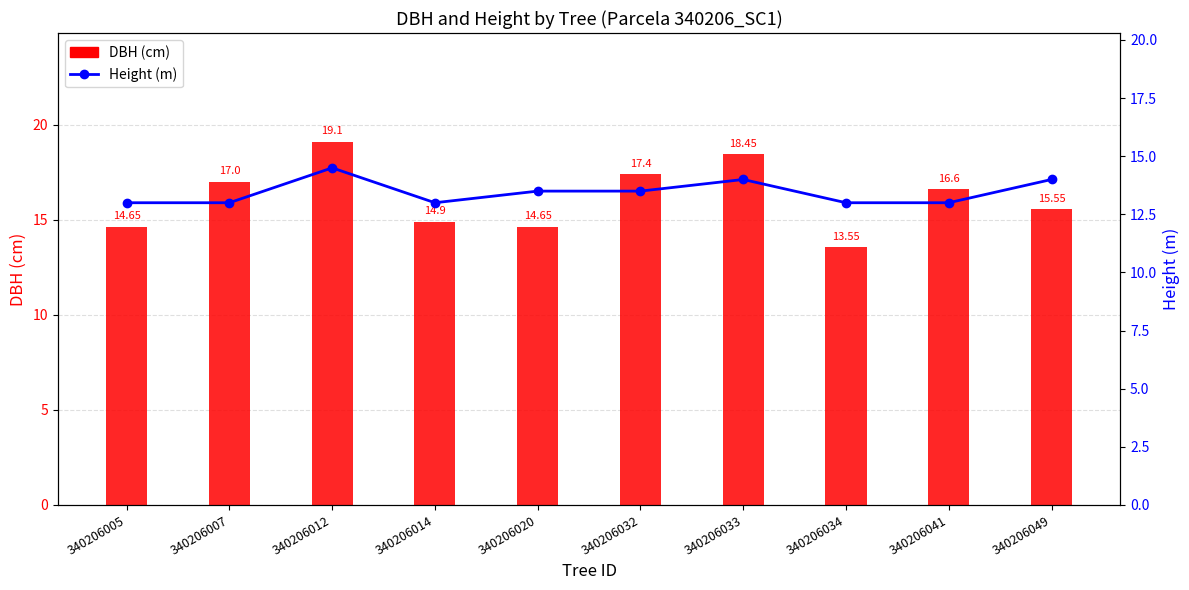

Reading left to right, what are all the values shown in this chart?

DBH (cm): 14.7	17.0	19.1	14.9	14.7	17.4	18.4	13.6	16.6	15.6
Height (m): 13.0	13.0	14.5	13.0	13.5	13.5	14.0	13.0	13.0	14.0